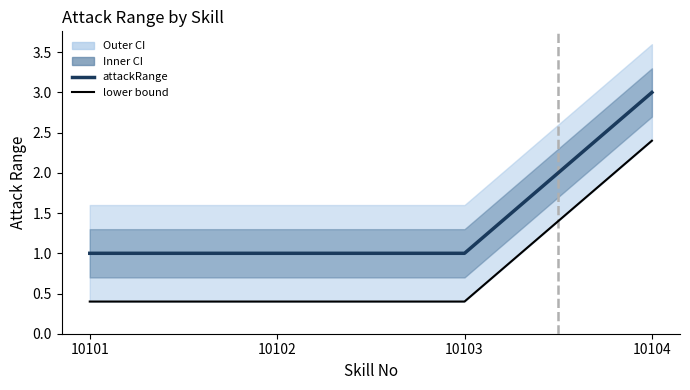

What is the value of the attackRange point at the 3rd from the left?

1.0